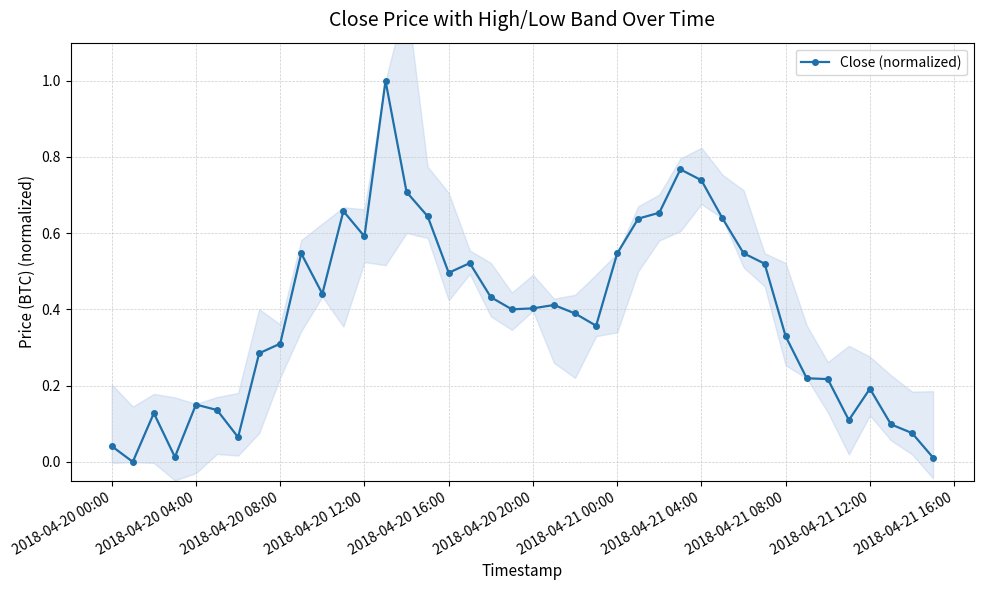

The Close (normalized) series shows 0.2 at 2018-04-21 08:00. True or false?

False